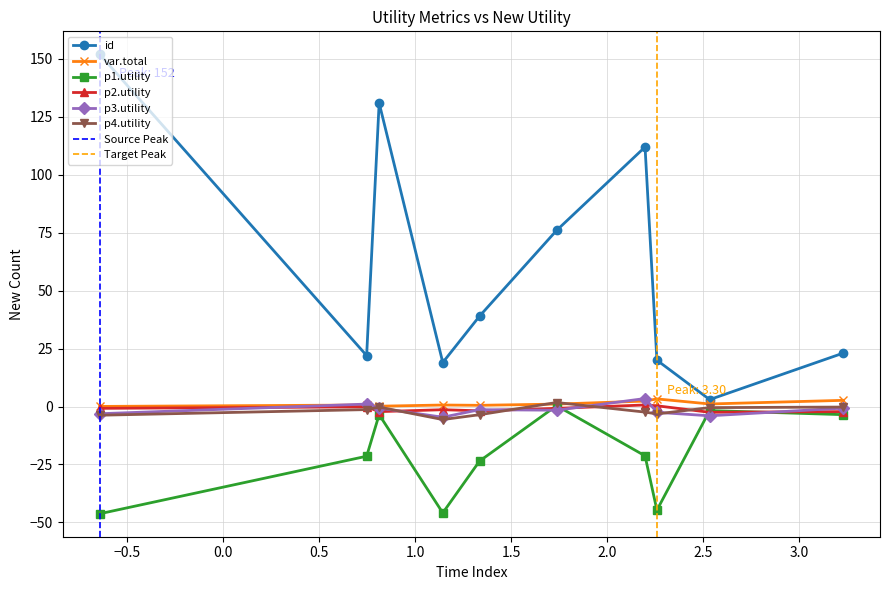

At which label is p4.utility closest to -1?

8